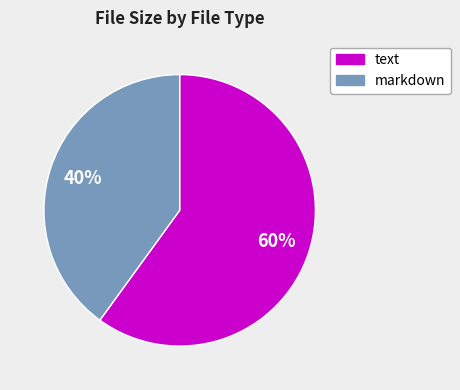

To the nearest percent, what is the difference between the largest and smallest slice percentages?

20%